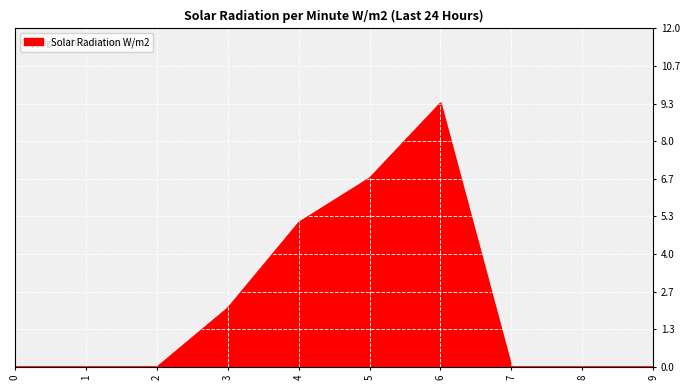

Read the value at 3.

2.1